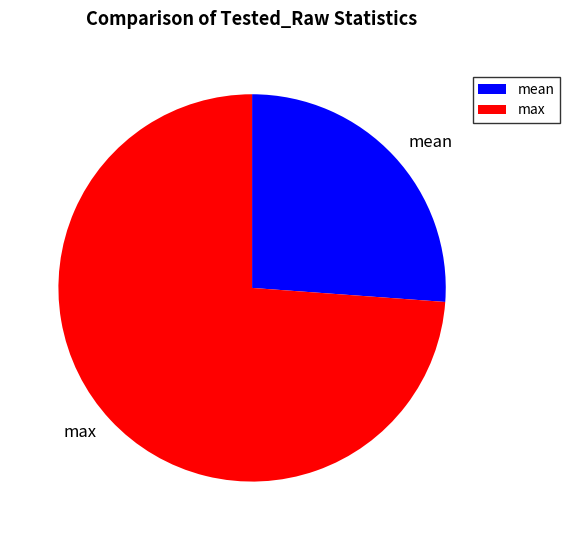

Rank the categories by value from highest to lowest.

max, mean